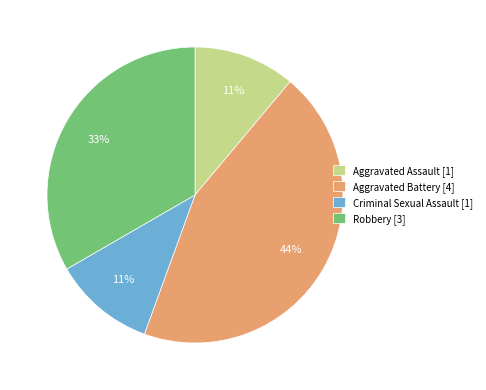

Does Criminal Sexual Assault represent more than half of the total?

No